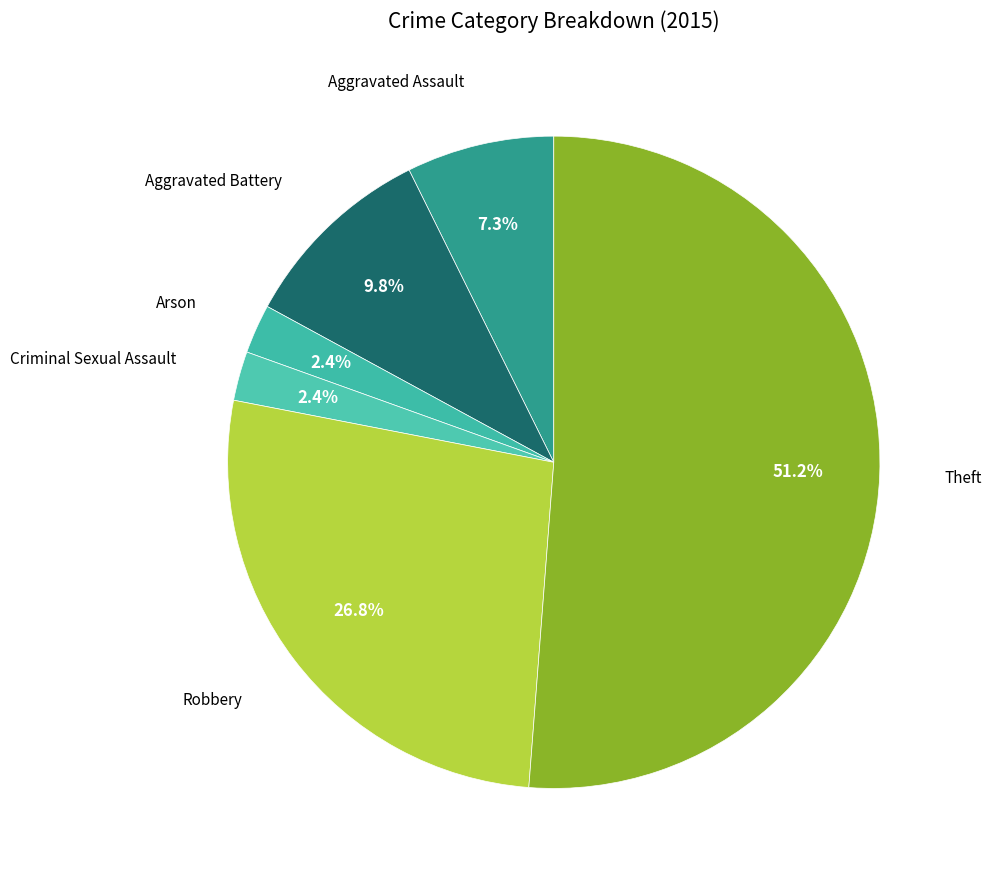

How many slices are in this pie chart?

6